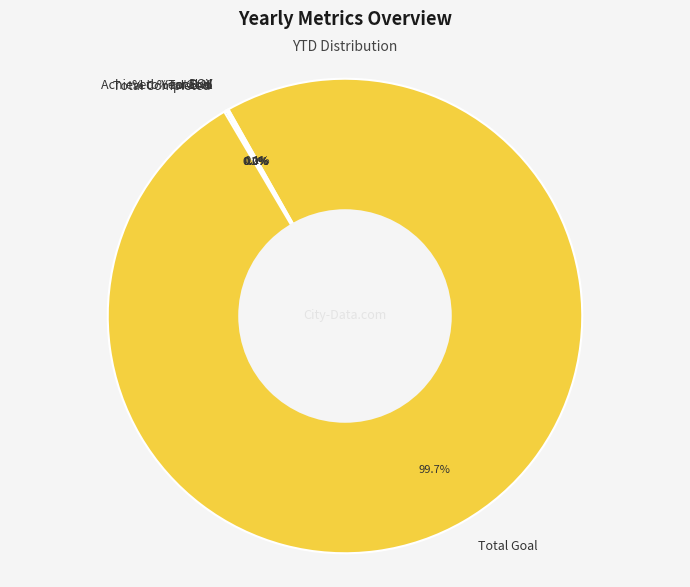

Which category has the biggest portion of the pie?

Total Goal